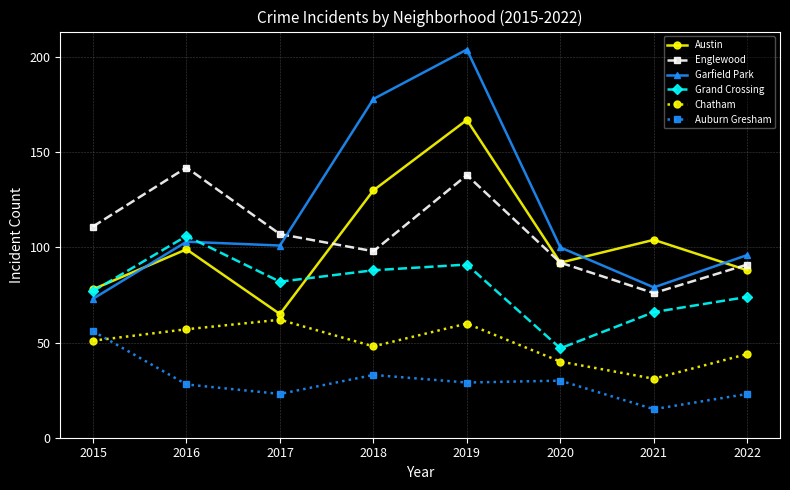

True or false: Englewood has more than 1 interior local peaks.

True